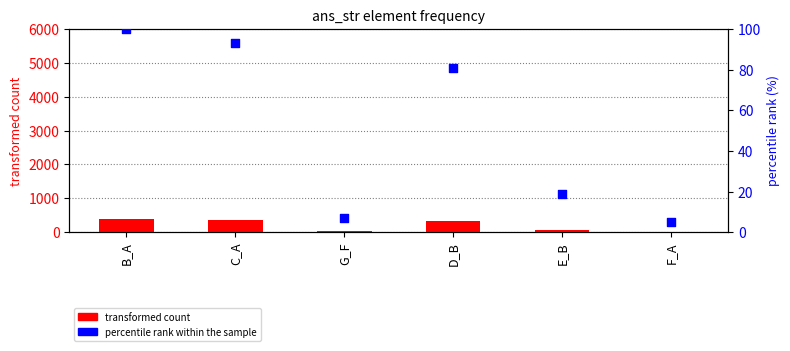

Is the value of transformed count at D_B greater than the value of percentile rank within the sample at F_A?

Yes